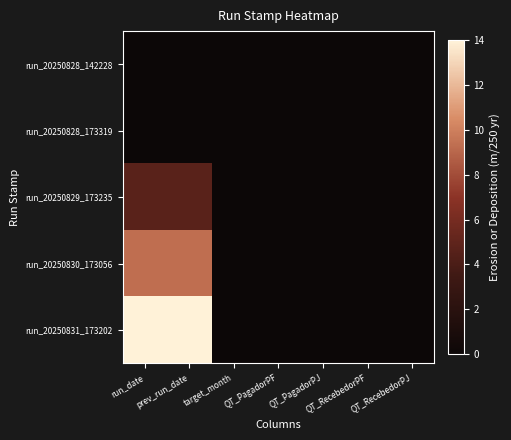

Reading left to right, transcribe all the data shown in this chart.

run_20250828_142228: run_date=0.0	prev_run_date=0.0	target_month=0.0	QT_PagadorPF=0.0	QT_PagadorPJ=0.0	QT_RecebedorPF=0.0	QT_RecebedorPJ=0.0
run_20250828_173319: run_date=0.0	prev_run_date=0.0	target_month=0.0	QT_PagadorPF=0.0	QT_PagadorPJ=0.0	QT_RecebedorPF=0.0	QT_RecebedorPJ=0.0
run_20250829_173235: run_date=4.7	prev_run_date=4.7	target_month=0.0	QT_PagadorPF=0.0	QT_PagadorPJ=0.0	QT_RecebedorPF=0.0	QT_RecebedorPJ=0.0
run_20250830_173056: run_date=9.3	prev_run_date=9.3	target_month=0.0	QT_PagadorPF=0.0	QT_PagadorPJ=0.0	QT_RecebedorPF=0.0	QT_RecebedorPJ=0.0
run_20250831_173202: run_date=14.0	prev_run_date=14.0	target_month=0.0	QT_PagadorPF=0.0	QT_PagadorPJ=0.0	QT_RecebedorPF=0.0	QT_RecebedorPJ=0.0